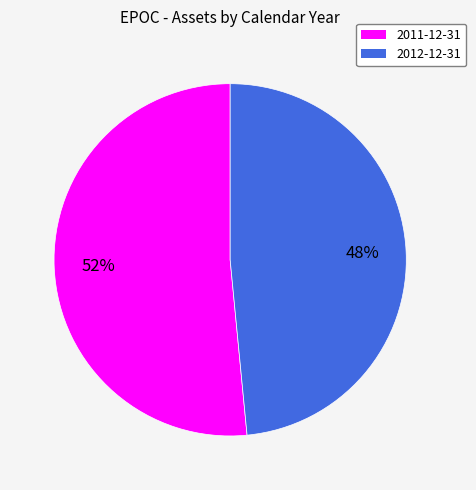

To the nearest percent, what portion does 2012-12-31 represent?

48%